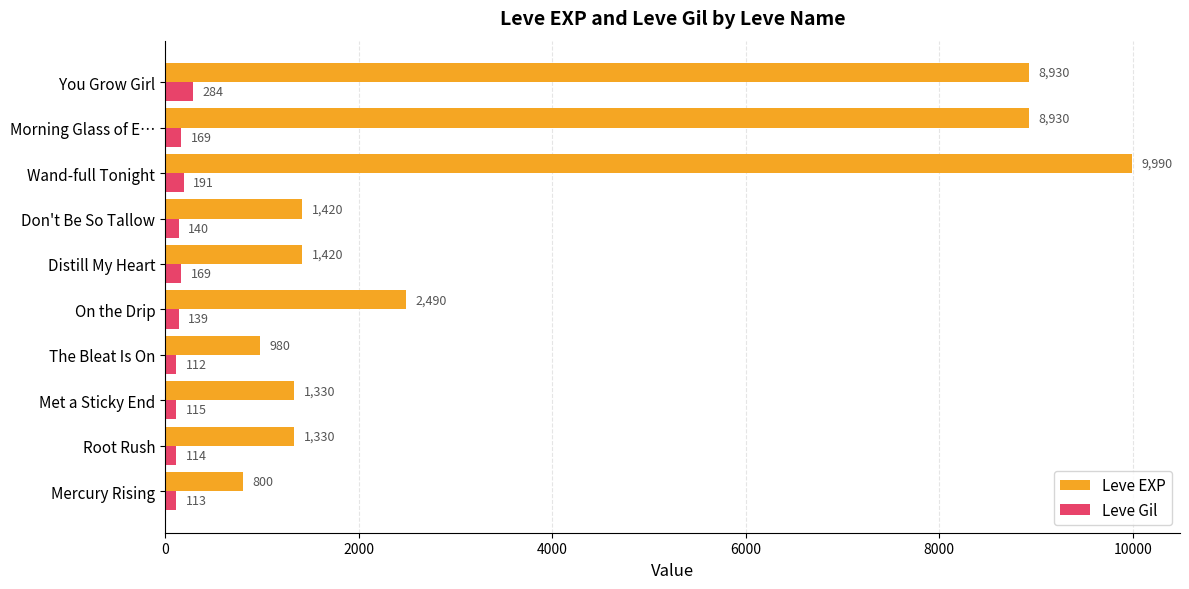

True or false: Leve EXP has a value of 980 at The Bleat Is On.

True